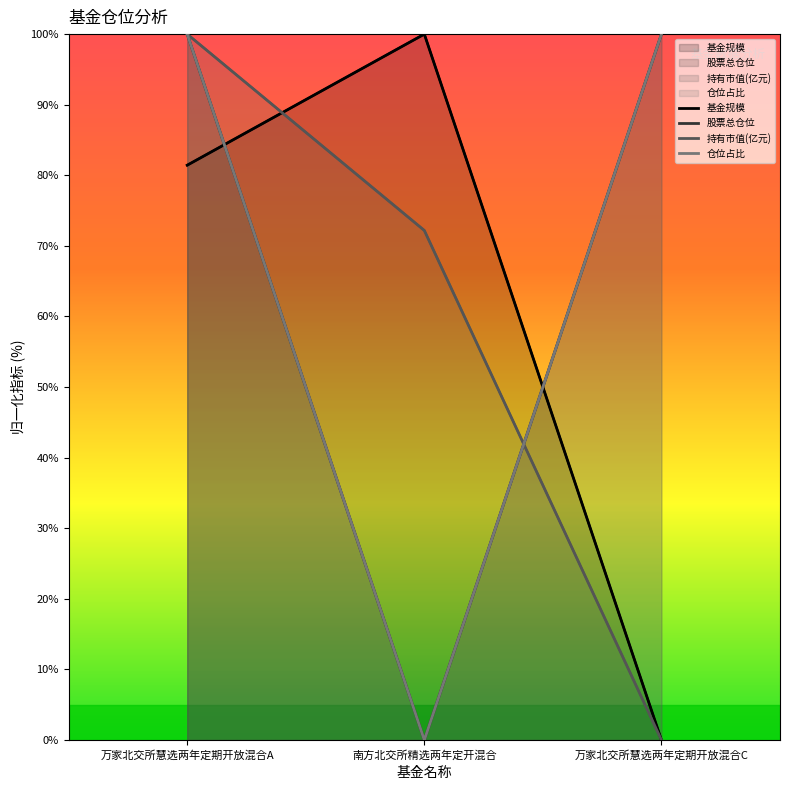

How many values in the 基金规模 series are below 81?

1